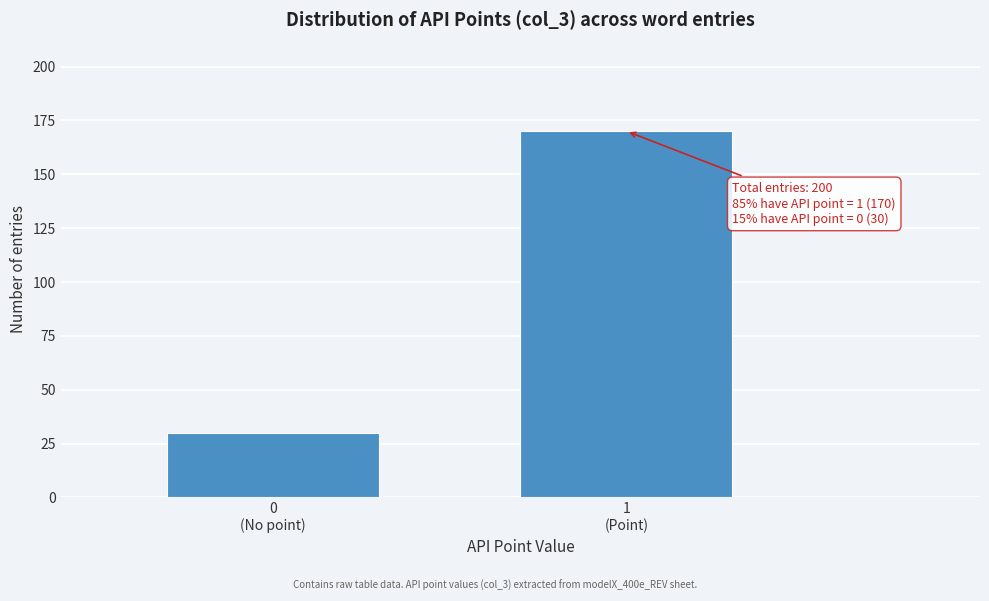

Reading right to left, extract all data points from this chart.

170	30